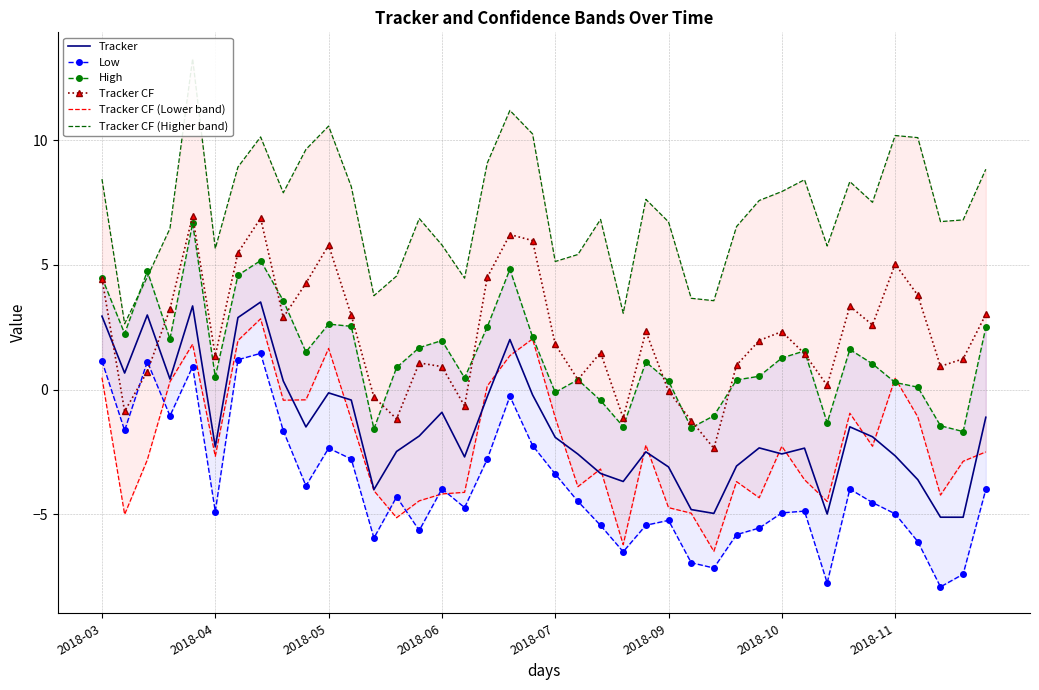

What position from the left is 26?

27